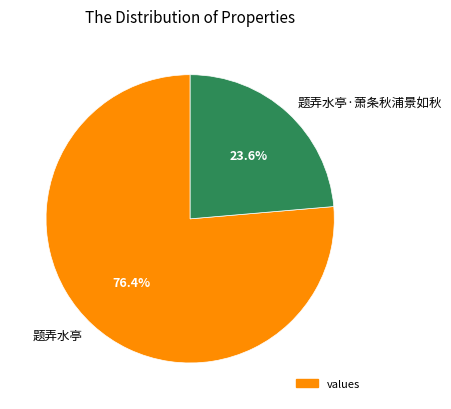

Rank the categories by value from lowest to highest.

题弄水亭·萧条秋浦景如秋, 题弄水亭